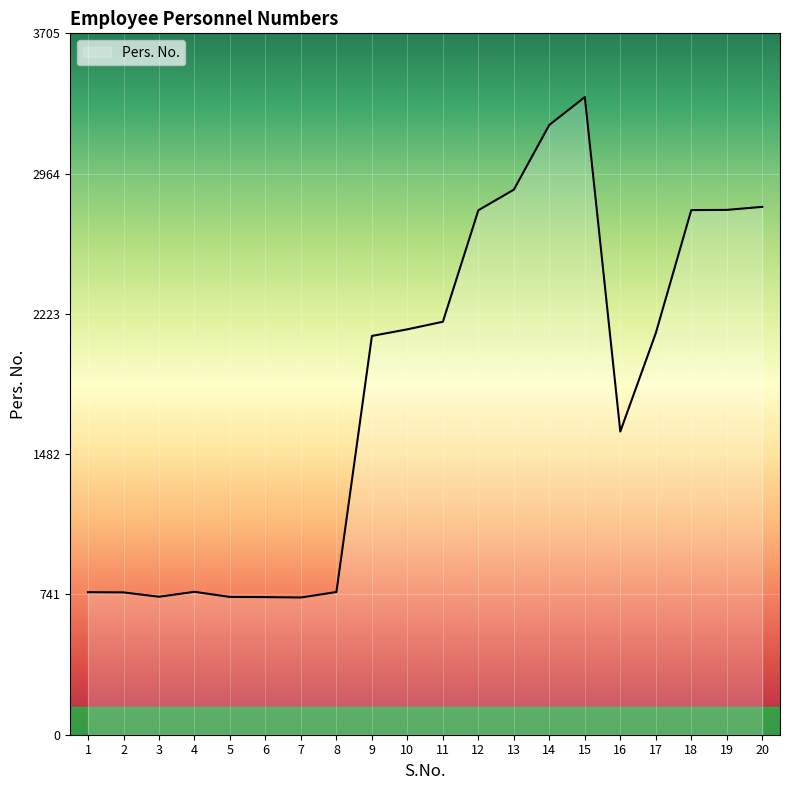

How many categories are shown in the chart?

20